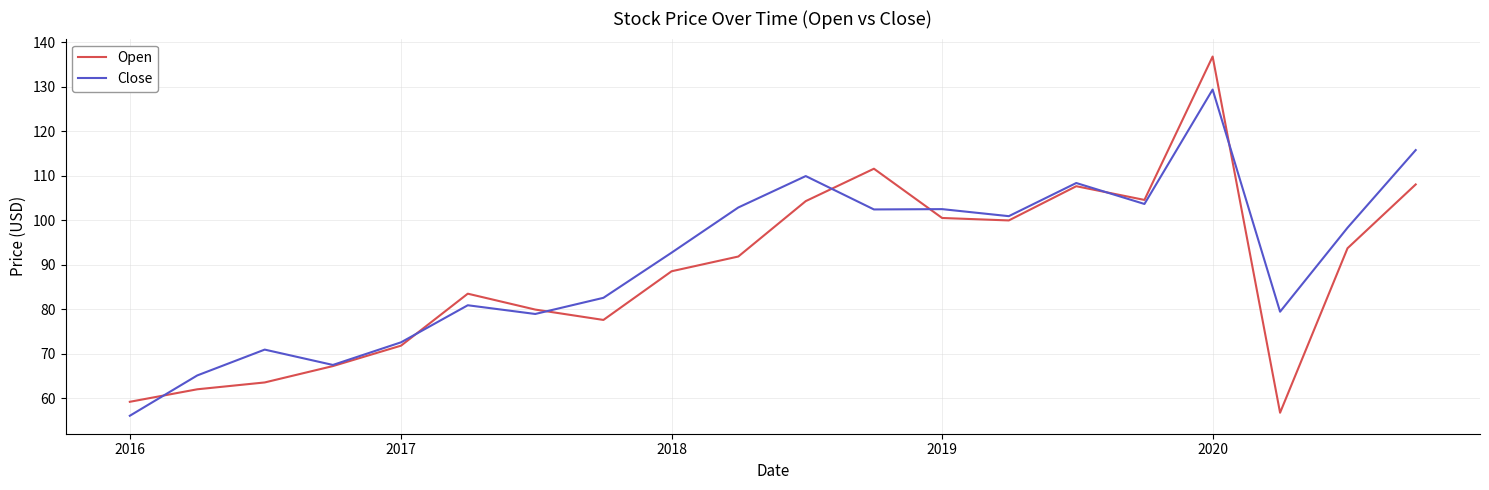

True or false: Open has more than 1 points higher than both neighbors.

True